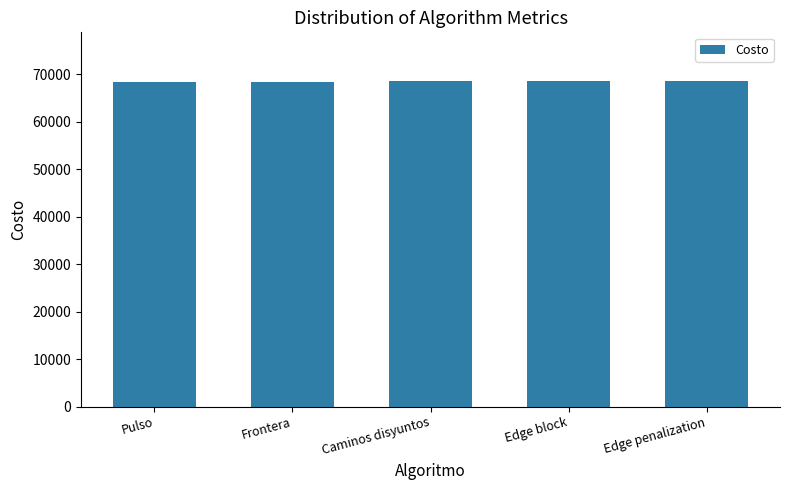

What is the label of the 2nd bar from the right?

Edge block